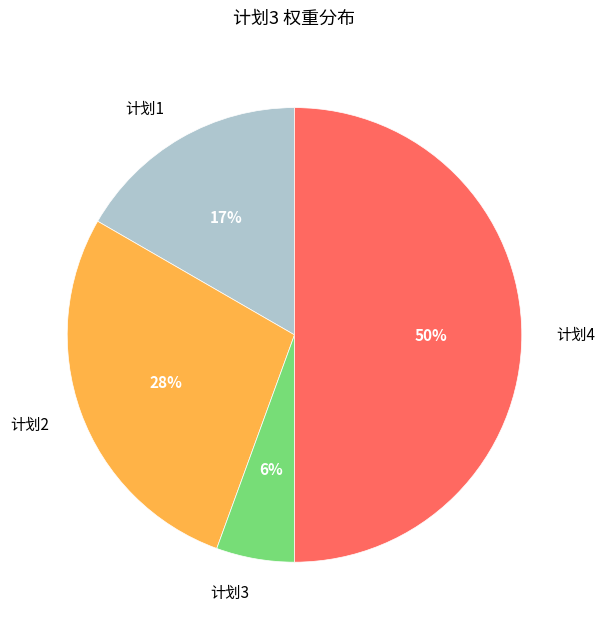

Does 计划3 account for over 50% of the chart?

No